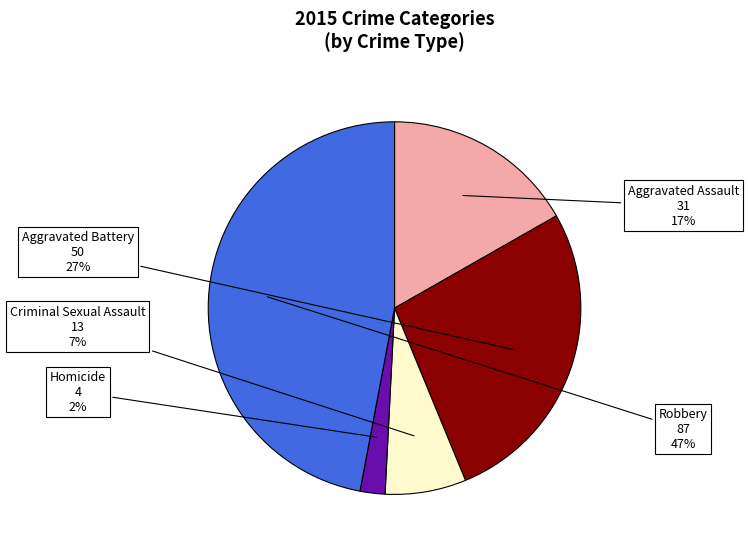

Count the number of slices in the pie.

5